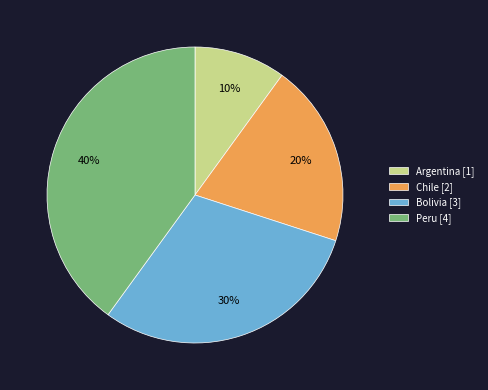

What is the largest slice in the pie chart?

Peru